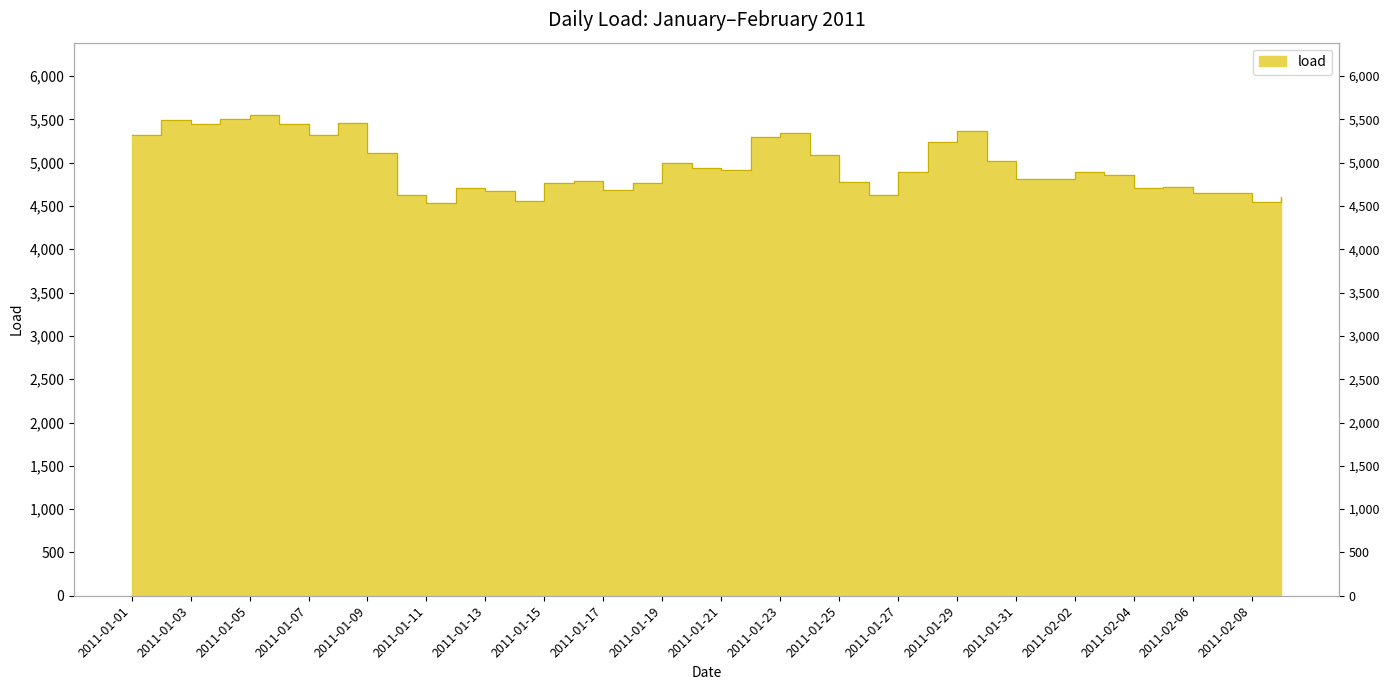

What is the smallest value displayed?

4532.8